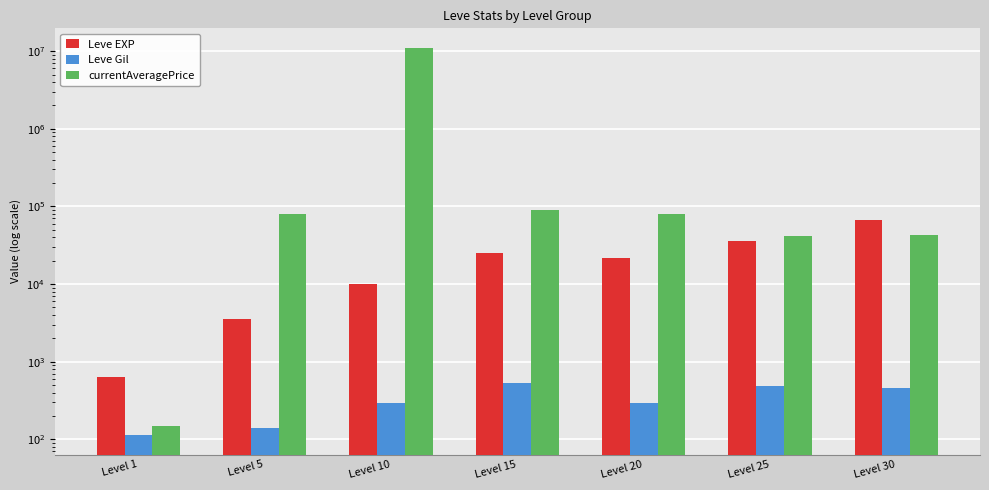

Between Level 20 and Level 25, which series saw the biggest shift?

currentAveragePrice